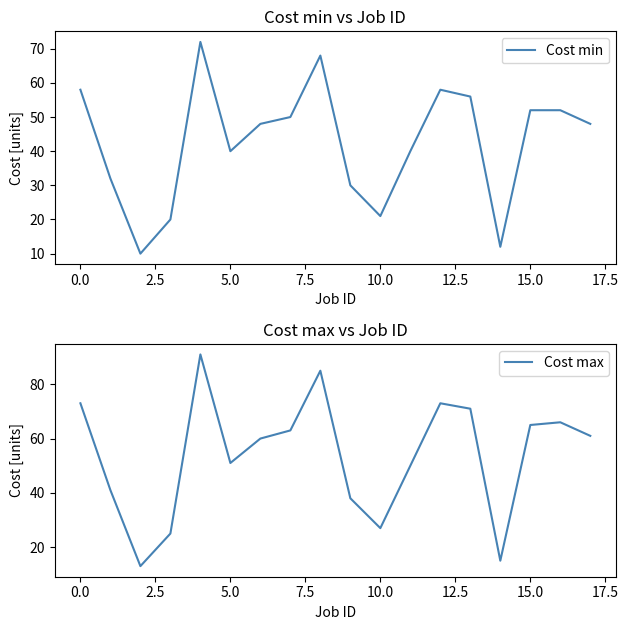

Rank the series by their maximum value, from highest to lowest.

Cost max, Cost min